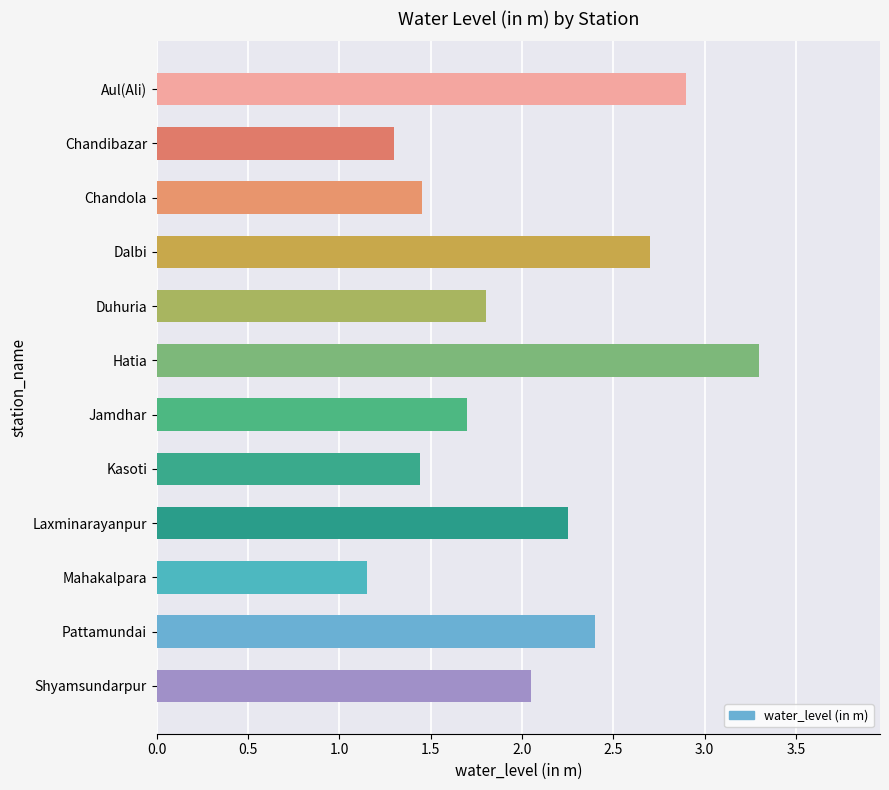

What is the label of the 4th bar from the bottom?

Laxminarayanpur